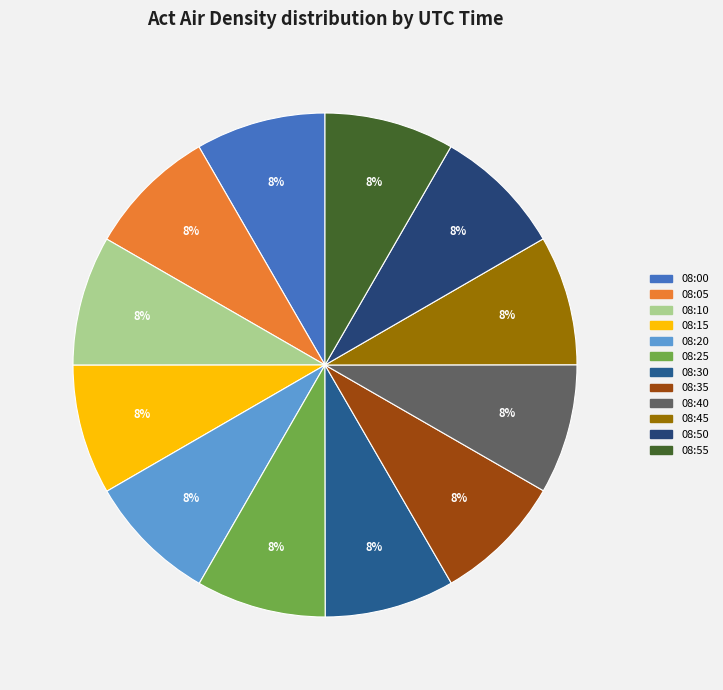

Does 08:05 represent more than half of the total?

No